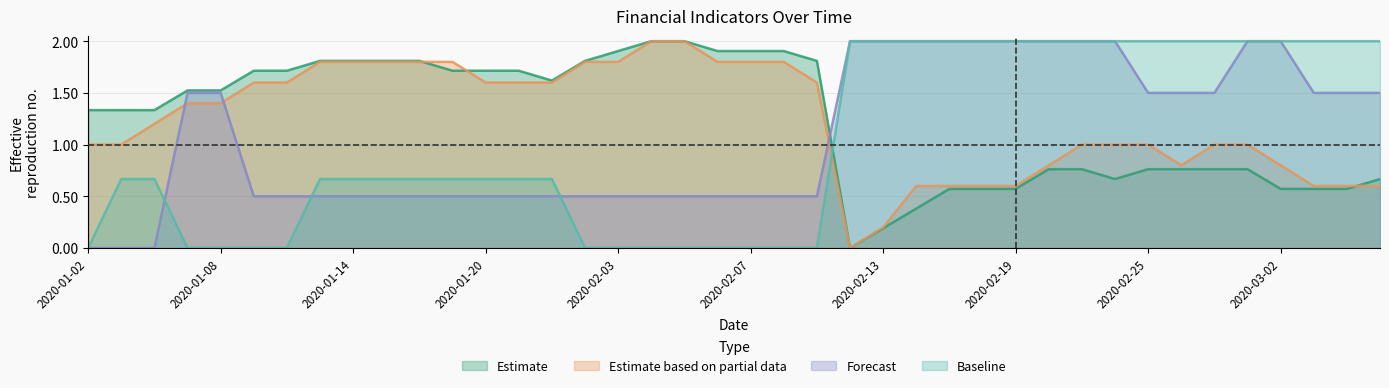

True or false: Estimate based on partial data has a value of 0.8 at 2020-03-02.

True